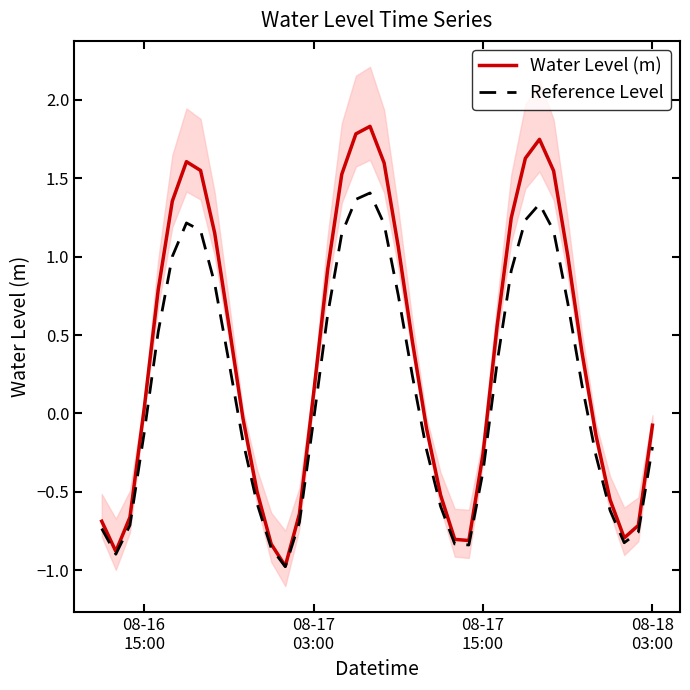

True or false: Reference Level and Water Level (m) cross at least once.

False